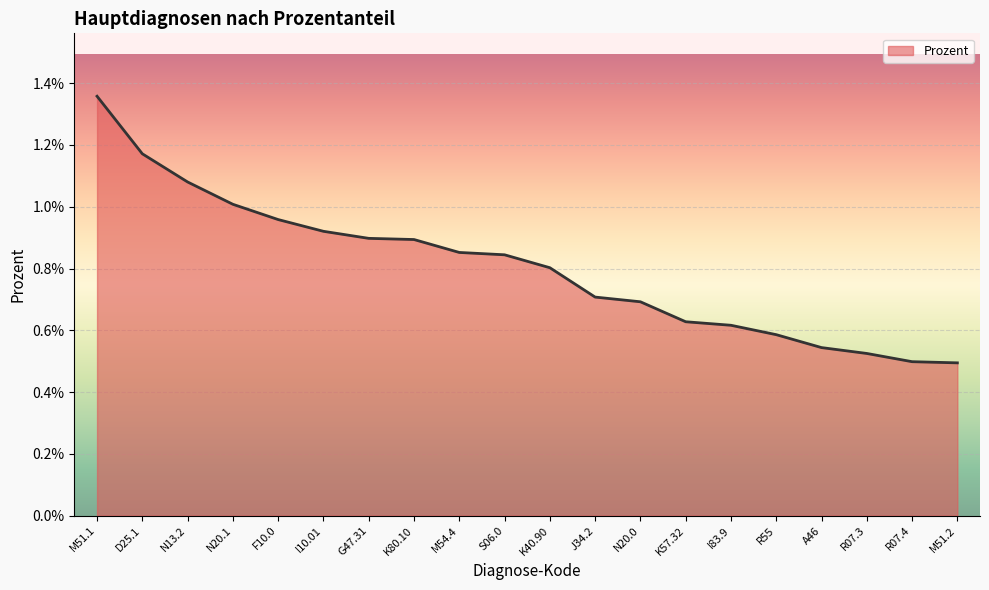

True or false: there are more than 0 points higher than both neighbors.

False